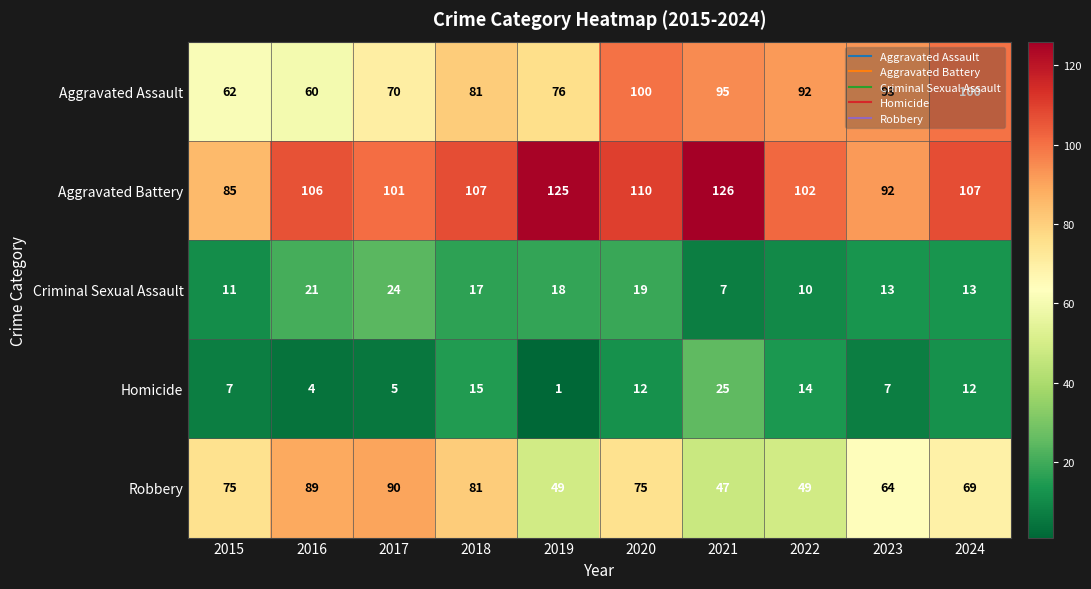

What is the difference between the maximum and minimum values in the Aggravated Assault series?

40